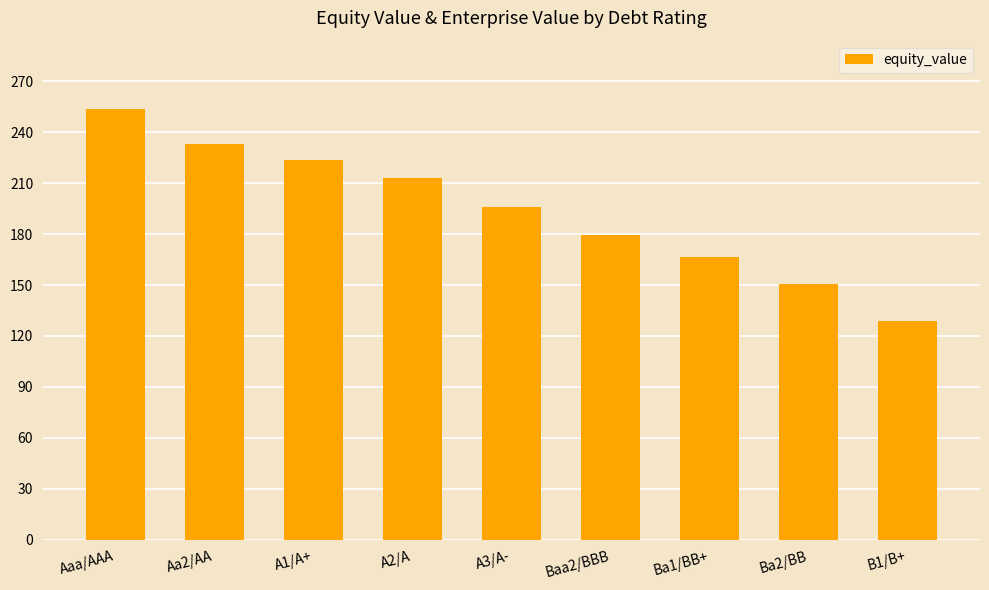

How many bars are there in total?

9